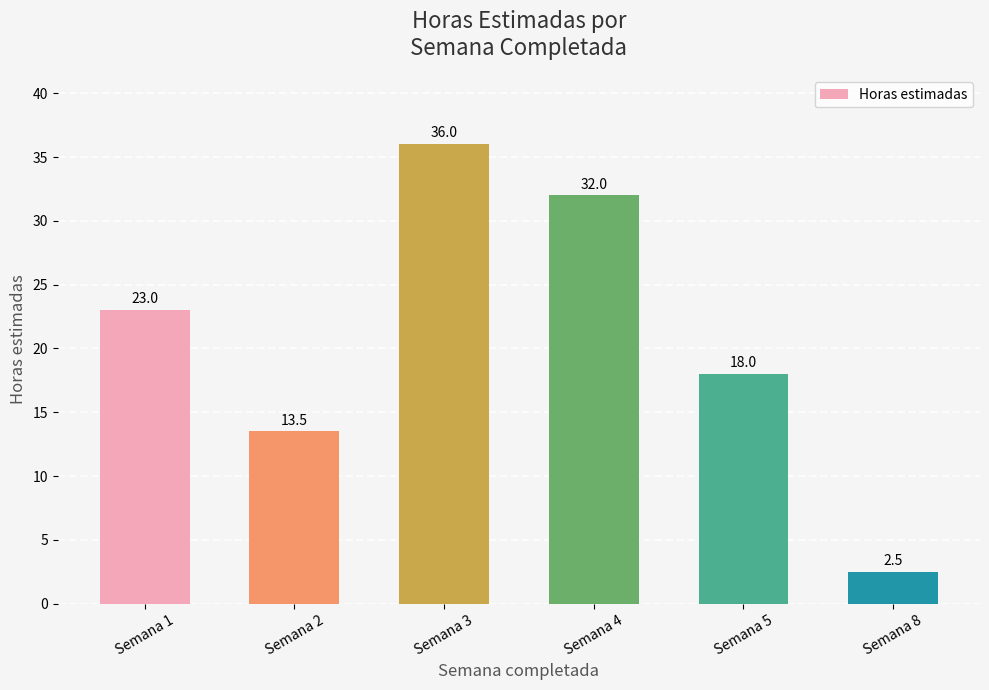

What is the sum of all values?

125.0